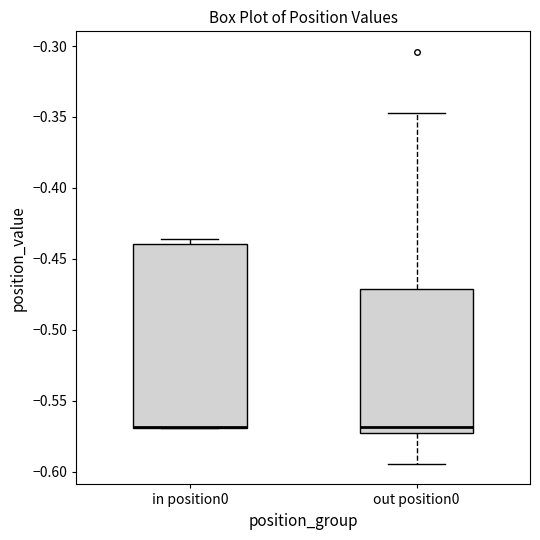

Where is the lower edge of the box for out position0 on the y-axis? The values are not printed on the chart, so give them approximately, as read against the axis.

-0.575